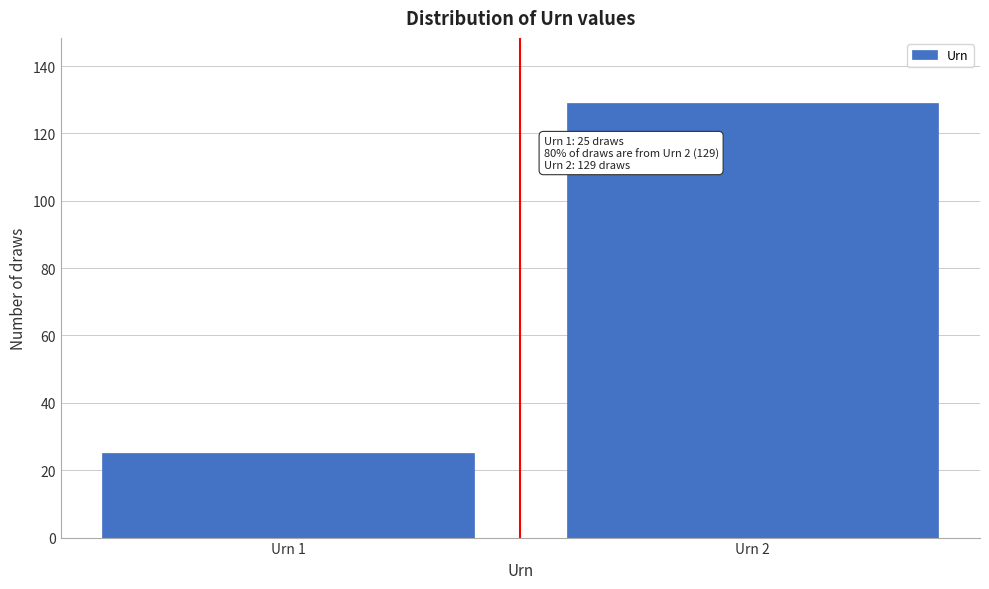

Reading left to right, transcribe all the data shown in this chart.

Urn 1=25	Urn 2=129